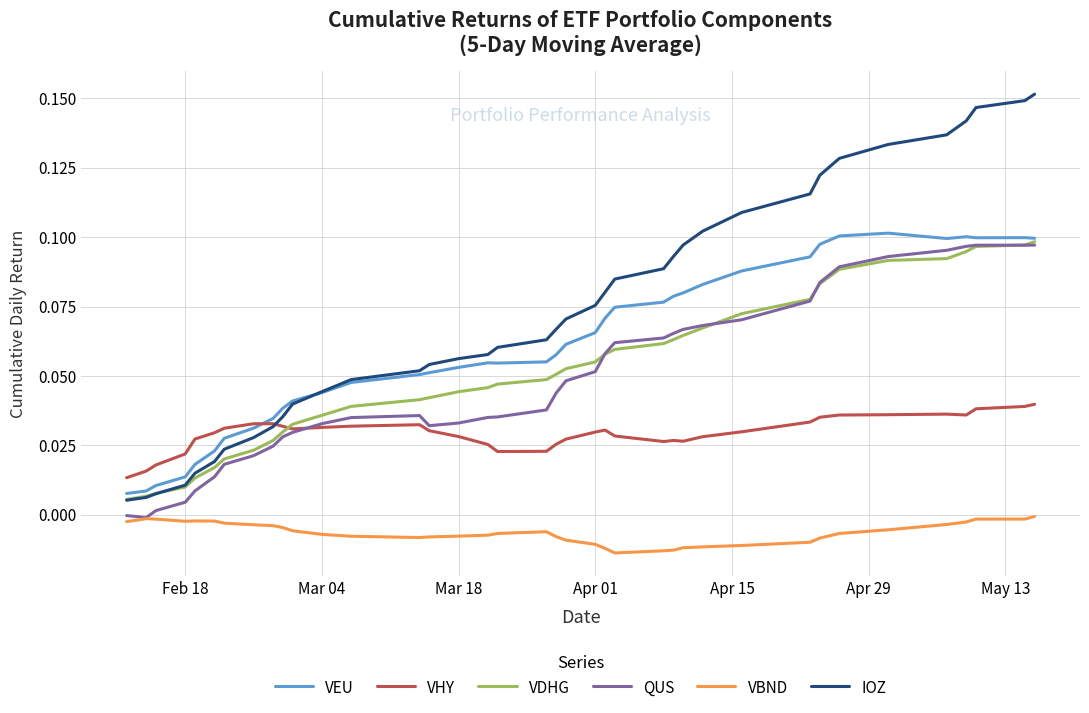

True or false: IOZ and VBND cross at least once.

False